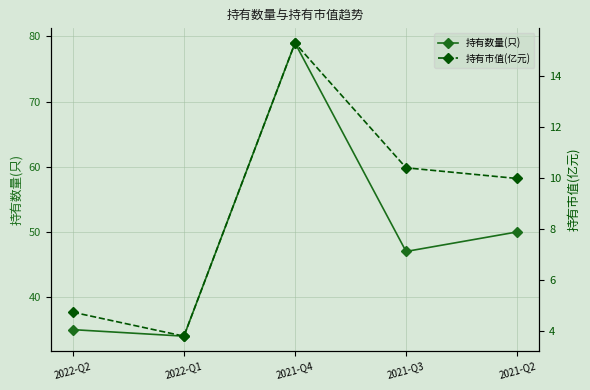

Where is the first local minimum for 持有市值(亿元)?

2022-Q1